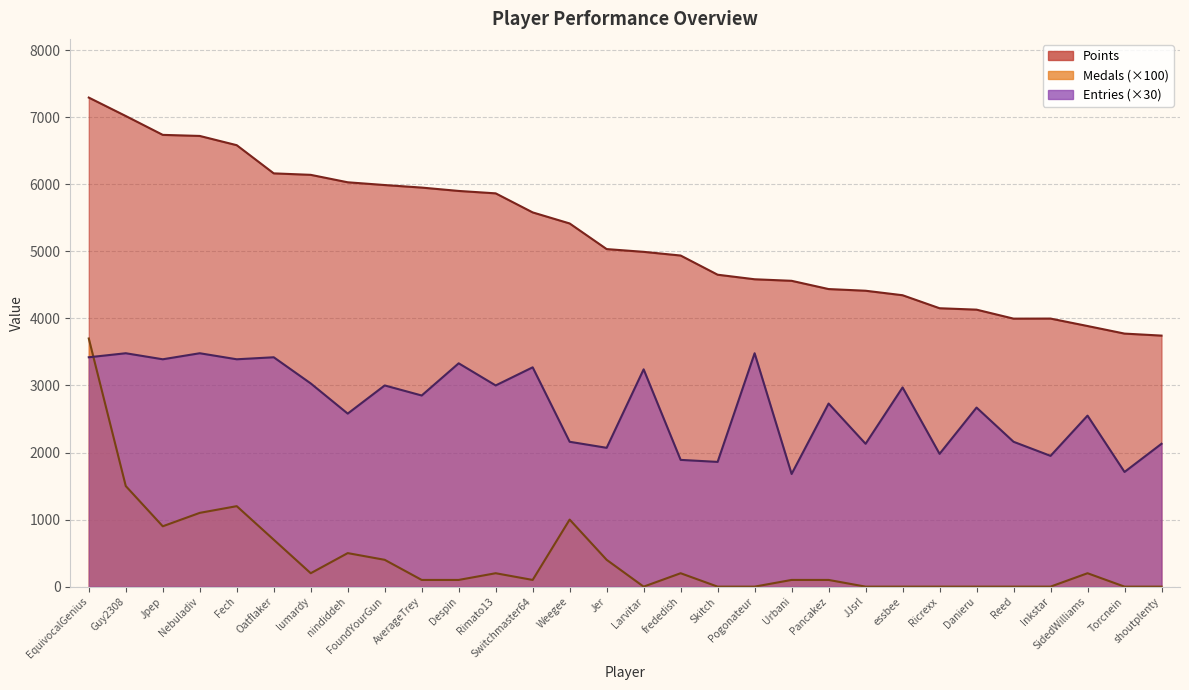

Rank the series at lumardy from lowest to highest value.

Medals, Entries, Points